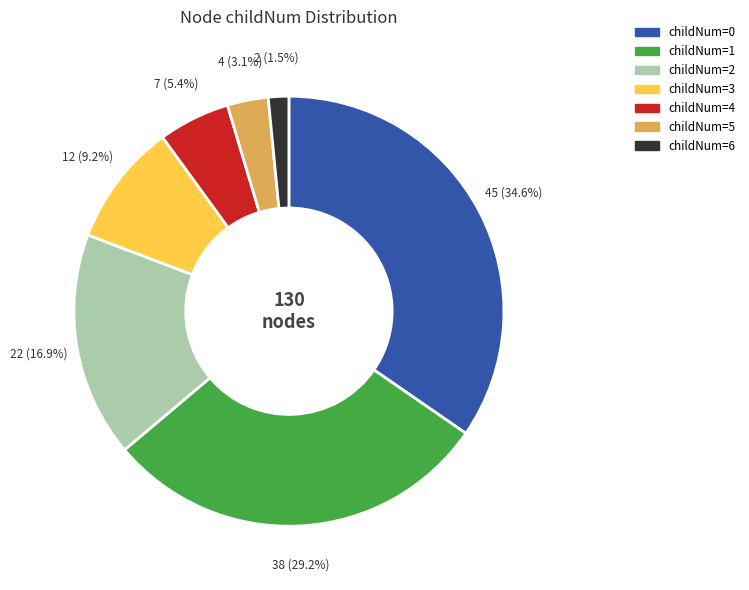

Is there any slice that represents more than half of the pie?

No